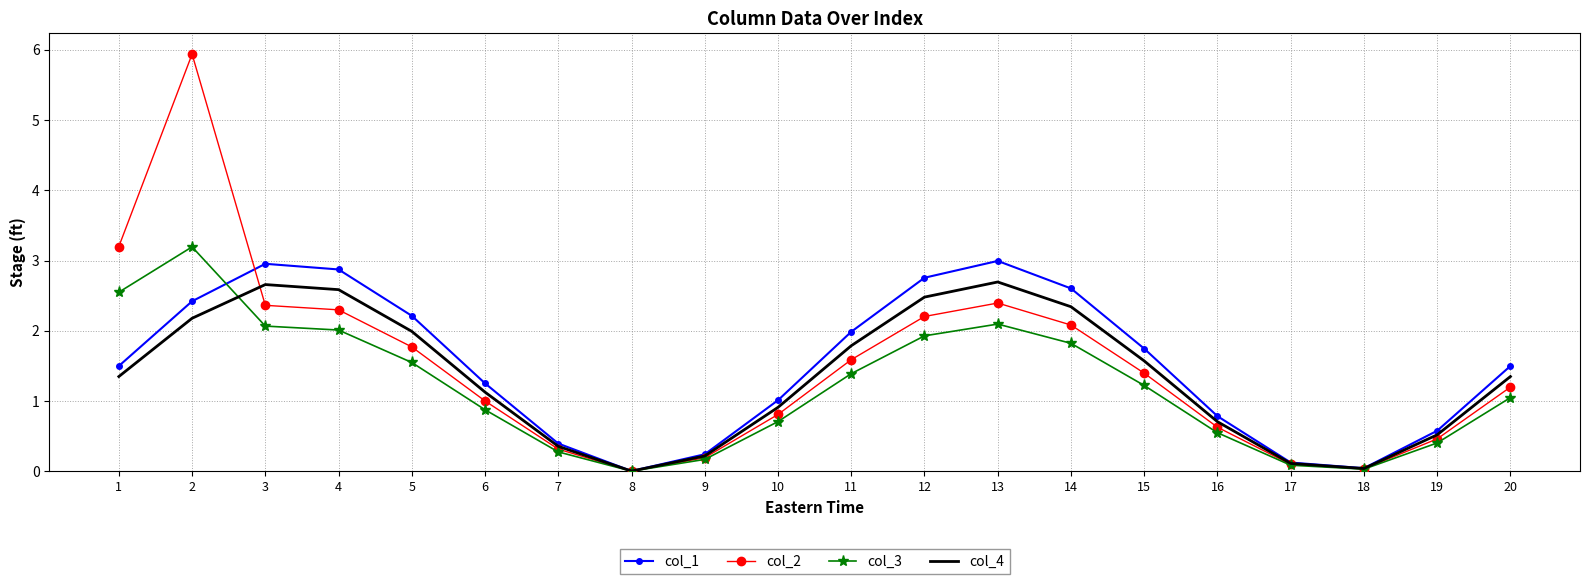

The value of col_1 at 16 is 0.5. True or false?

False